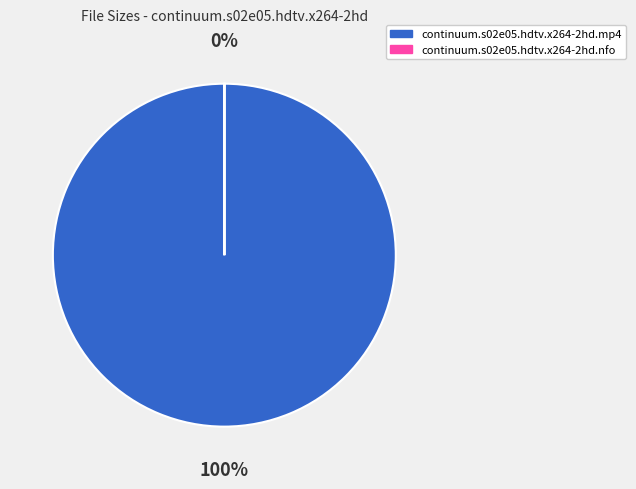

To the nearest percent, what is the difference between the largest and smallest slice percentages?

100%